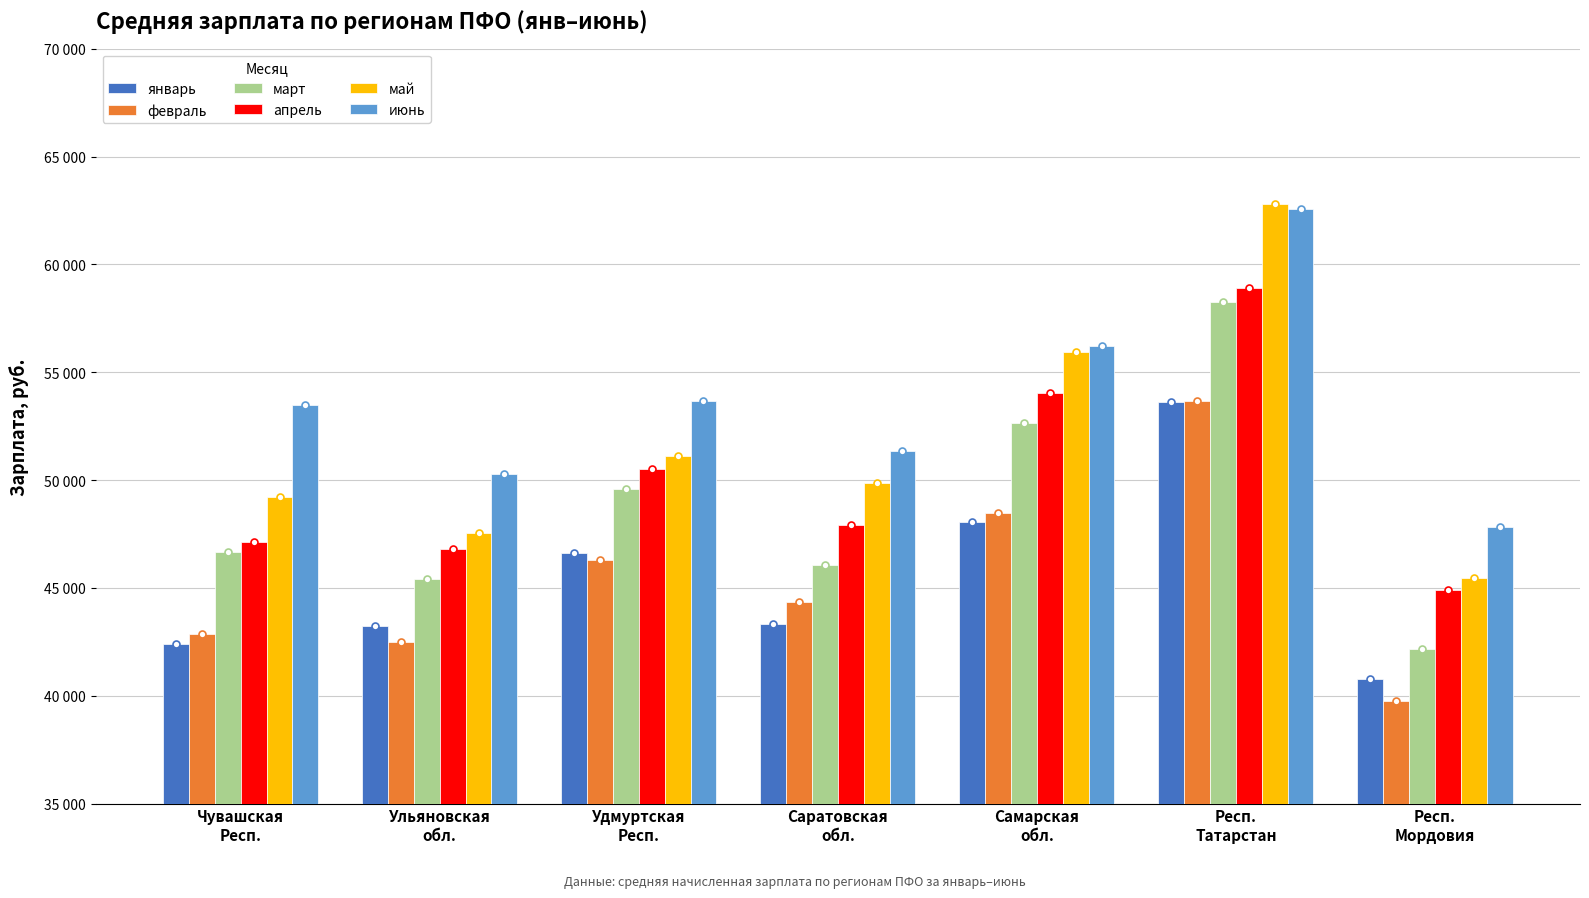

What is the label of the 5th bar from the right?

Удмуртская
Респ.